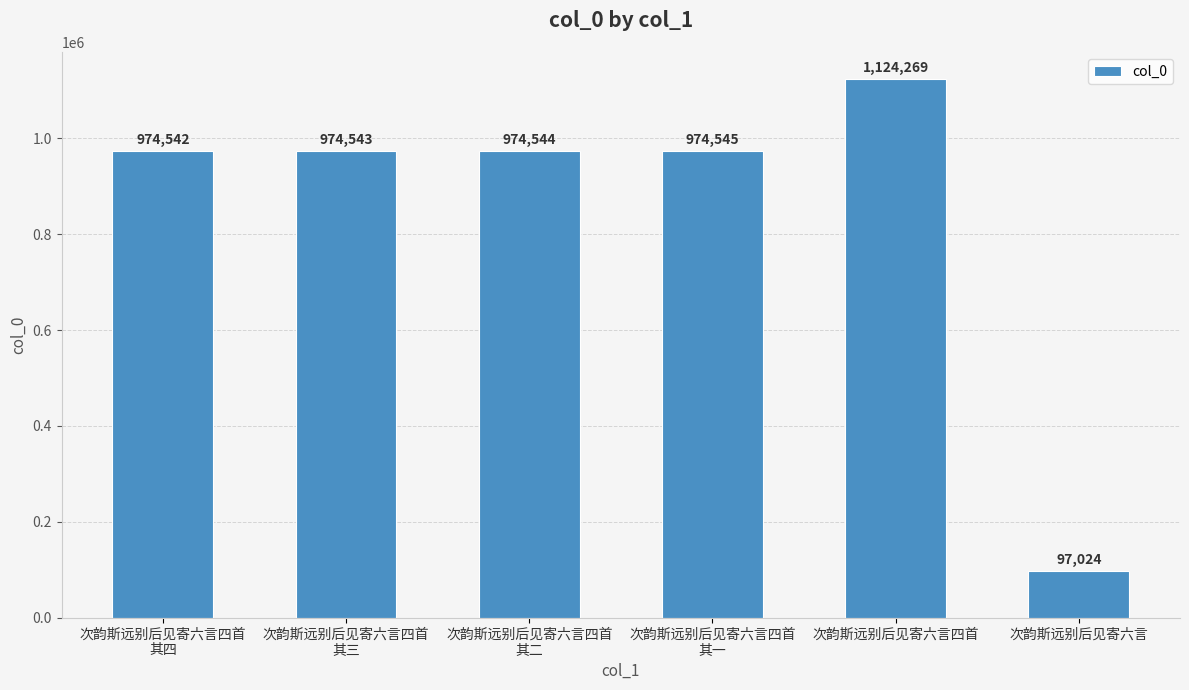

Is it true that the value at 次韵斯远别后见寄六言四首 is 262843?

False